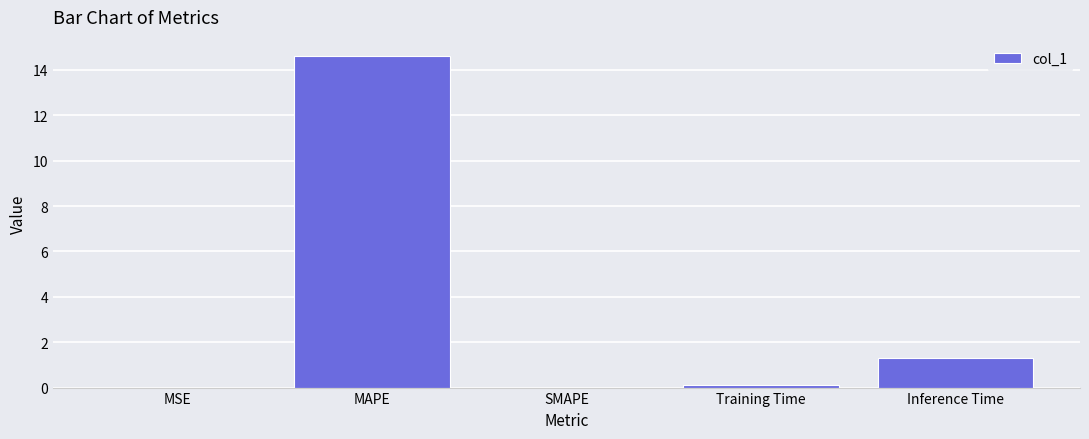

What is the sum of the values at MSE and Training Time?

0.1